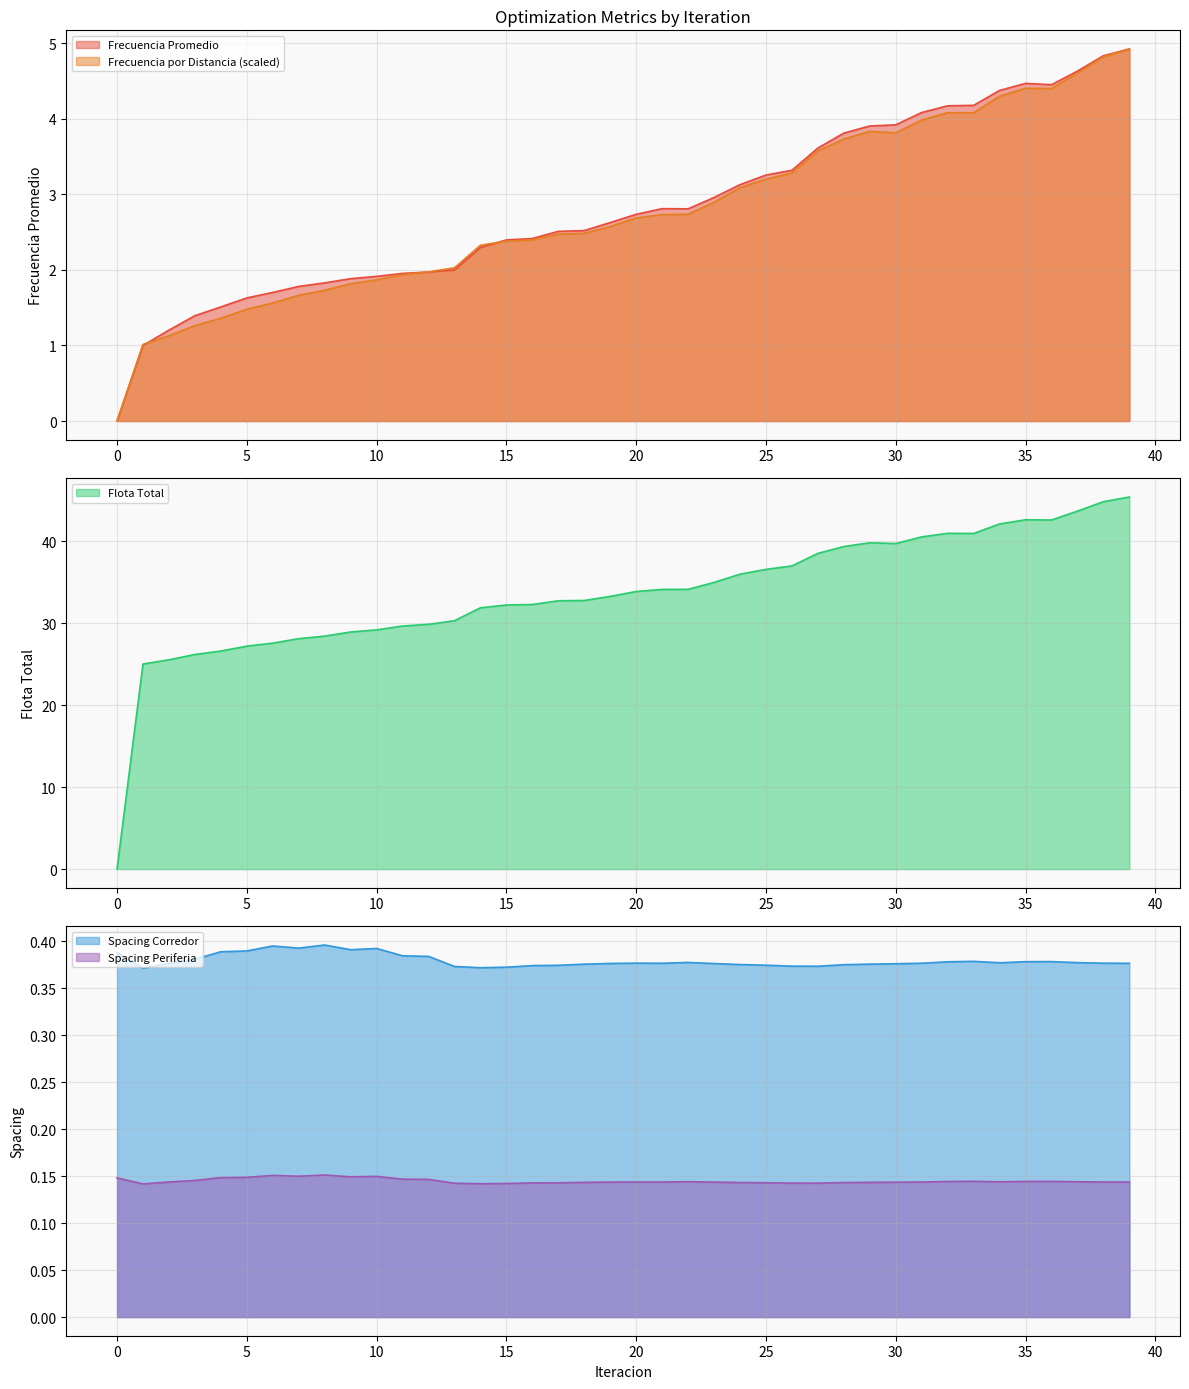

At which category does Flota Total reach its first local valley?

30